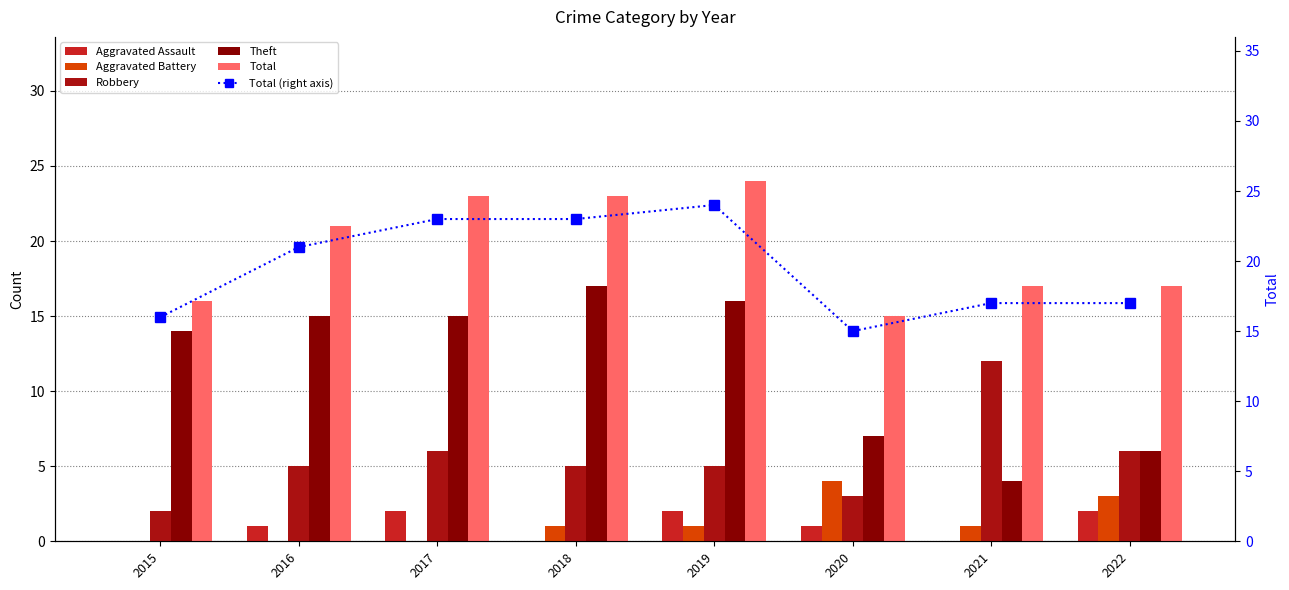

The Total series shows 6 at 2021. True or false?

False